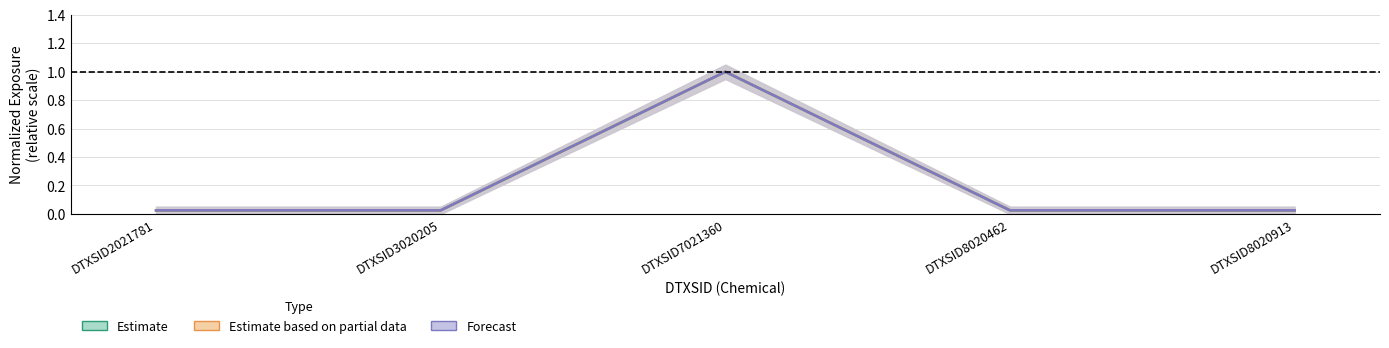

Is the value of Forecast at DTXSID2021781 greater than the value of Estimate based on partial data at DTXSID8020462?

No